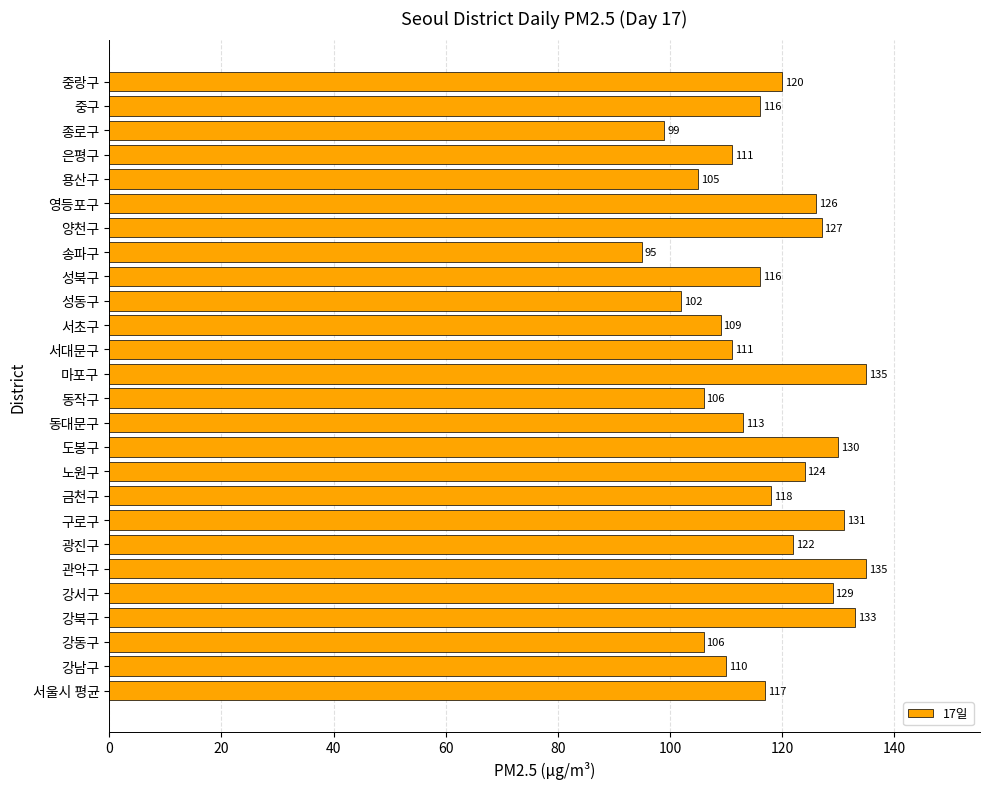

Read the value at 양천구, to the nearest 10.

130